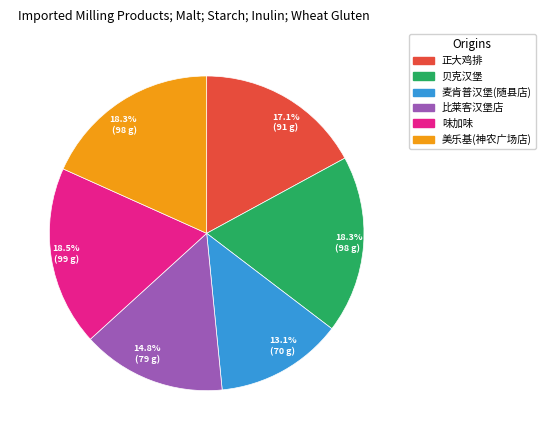

How many segments does this pie chart have?

6